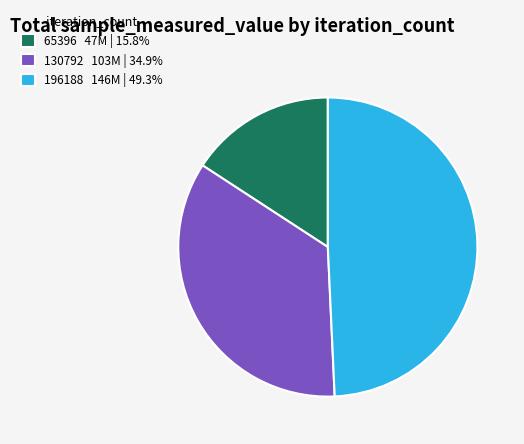

Do 130792 103M | 34.9% and 65396 47M | 15.8% together represent more than half of the pie?

Yes